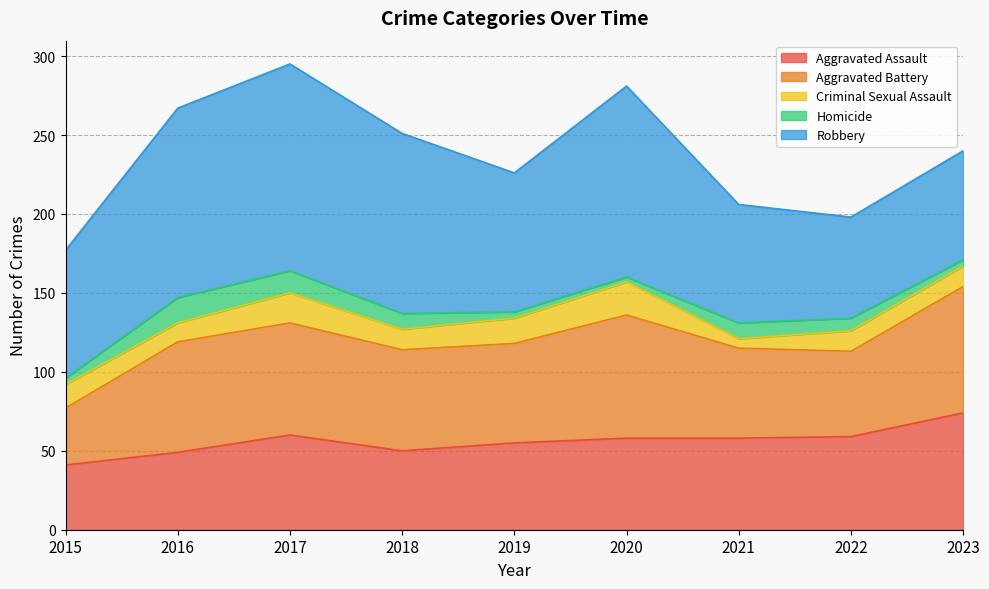

What value does the Homicide series have at 2015, to the nearest 5?

5